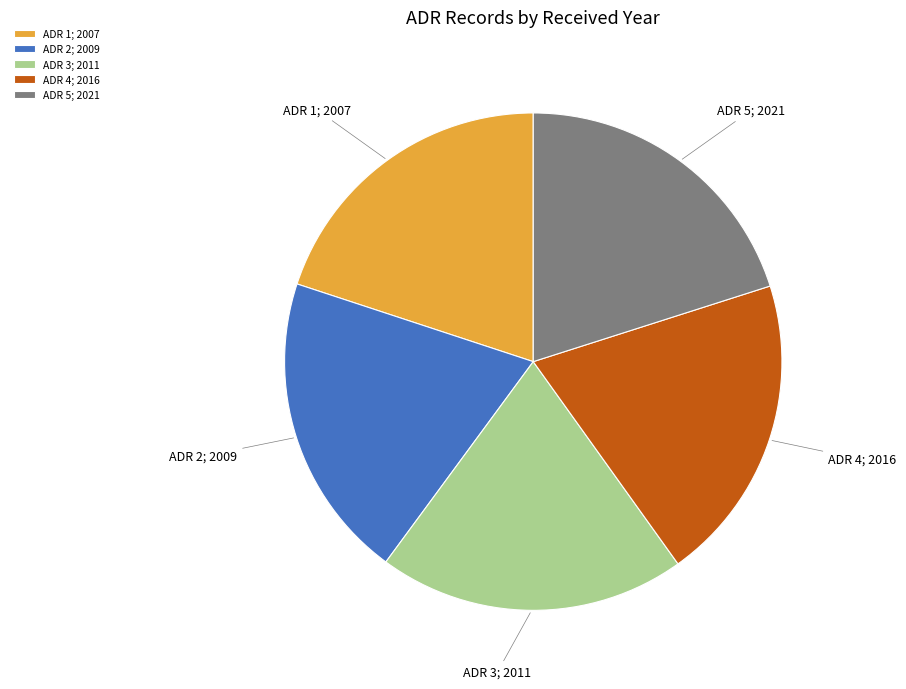

True or false: ADR 4; 2016 accounts for 20% of the total.

True